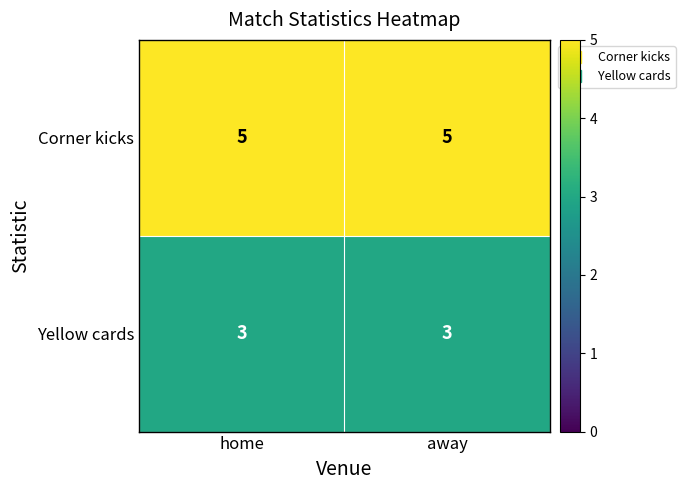

True or false: Yellow cards has a value of 1 at home.

False